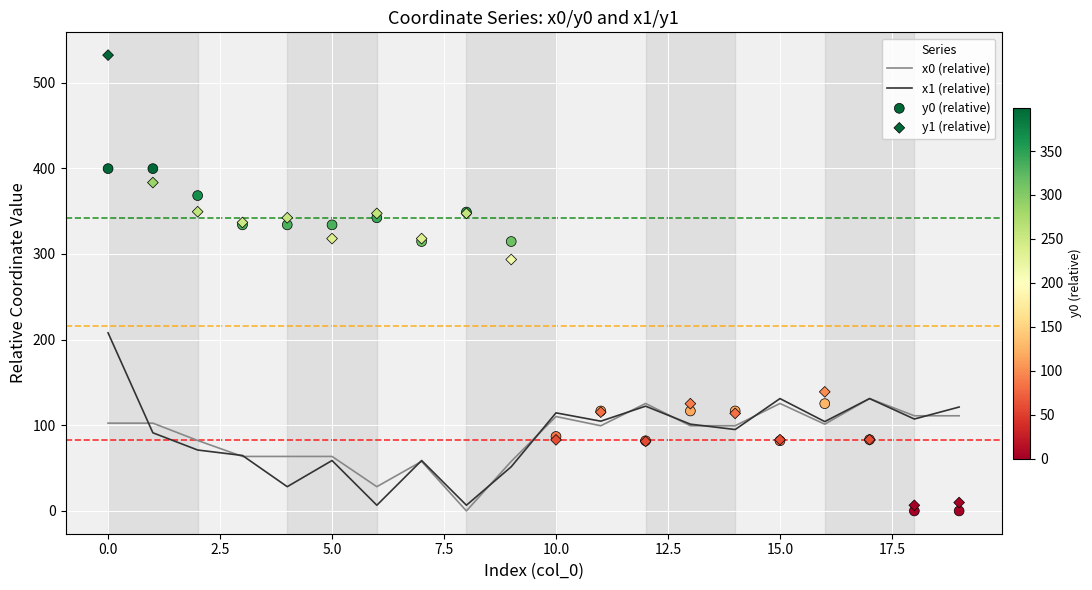

Which series has the largest total across all categories?

y1 (relative)